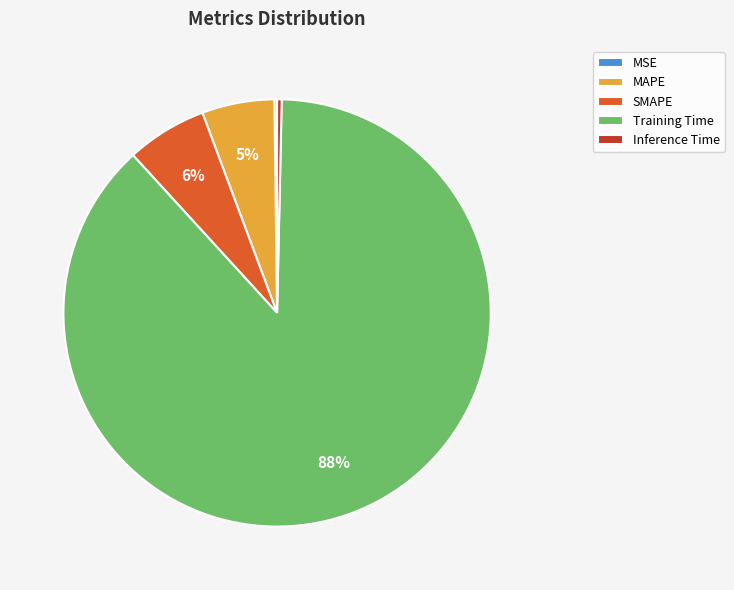

Do Inference Time and SMAPE together represent more than half of the pie?

No